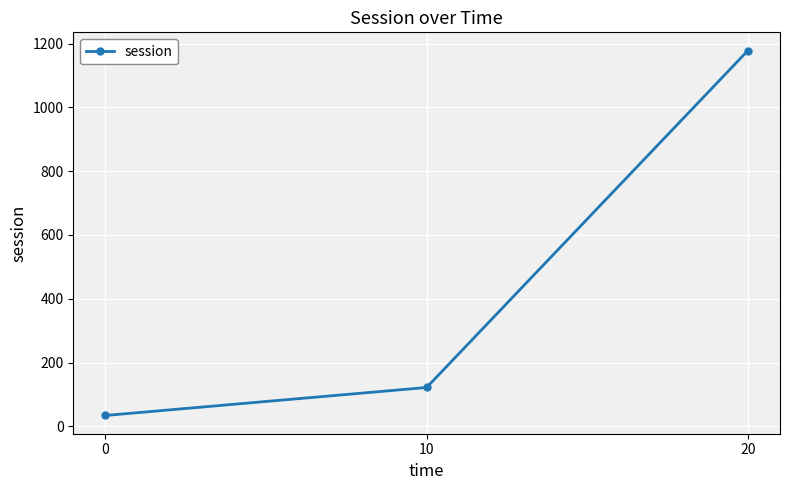

Approximately how many times larger is the value at 0 compared to 10?

0.3